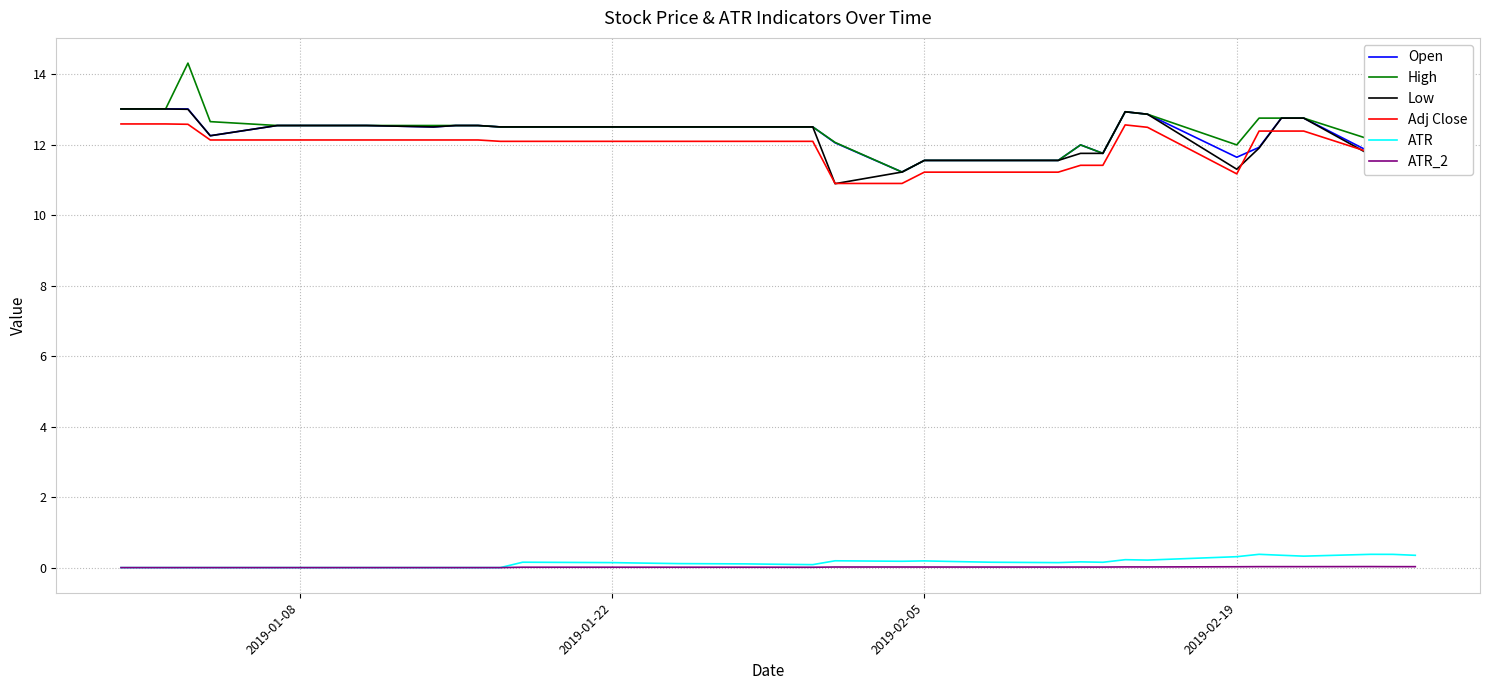

True or false: ATR_2 and Low intersect in this chart.

False